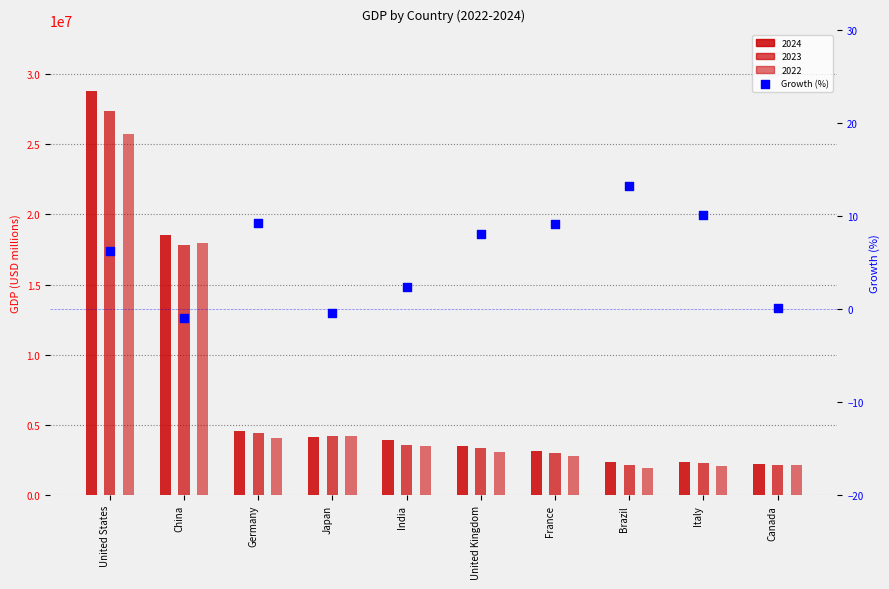

What is the change in value from Japan to Italy?

+10.6